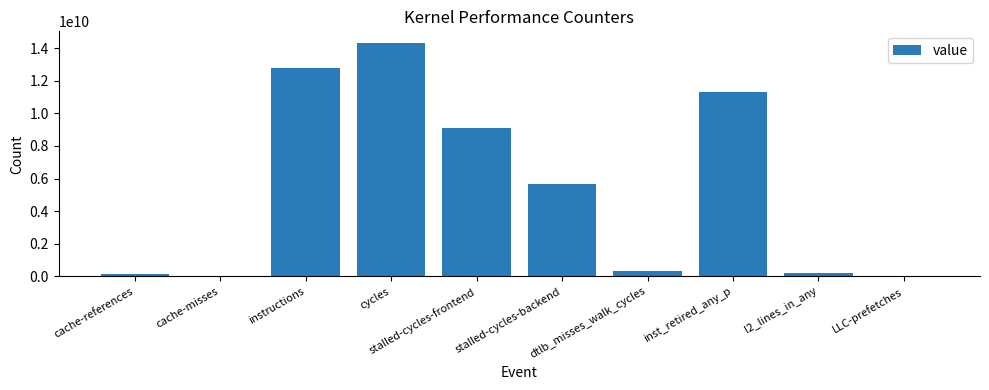

What is the greatest value displayed?

14320577487